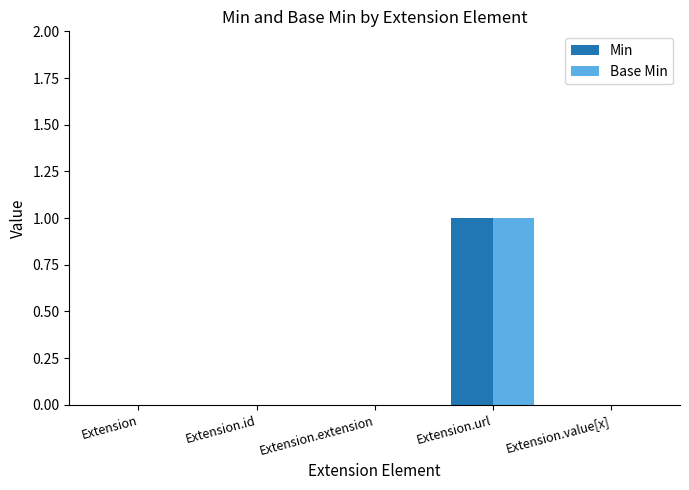

Is it true that Base Min equals 1 at Extension?

False